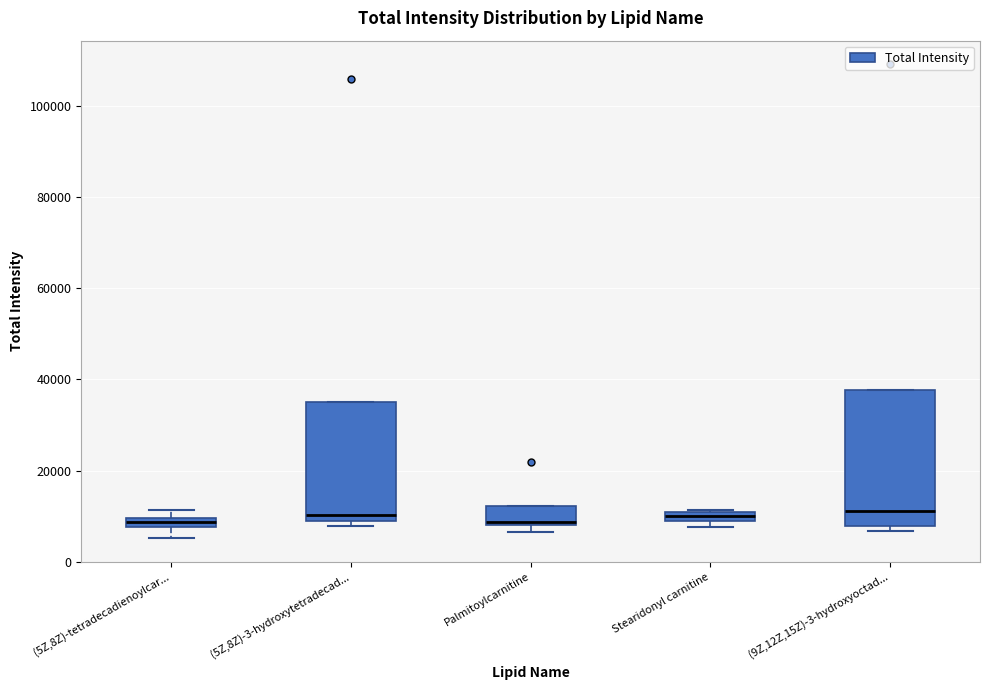

Where is the lower edge of the box for (5Z,8Z)-tetradecadienoylcar... on the y-axis? The values are not printed on the chart, so give them approximately, as read against the axis.

8000